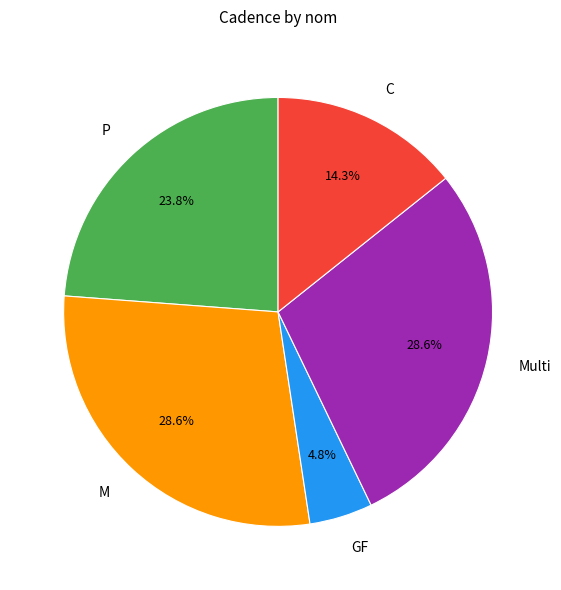

What is the ratio of the value at P to the value at GF?

5.0